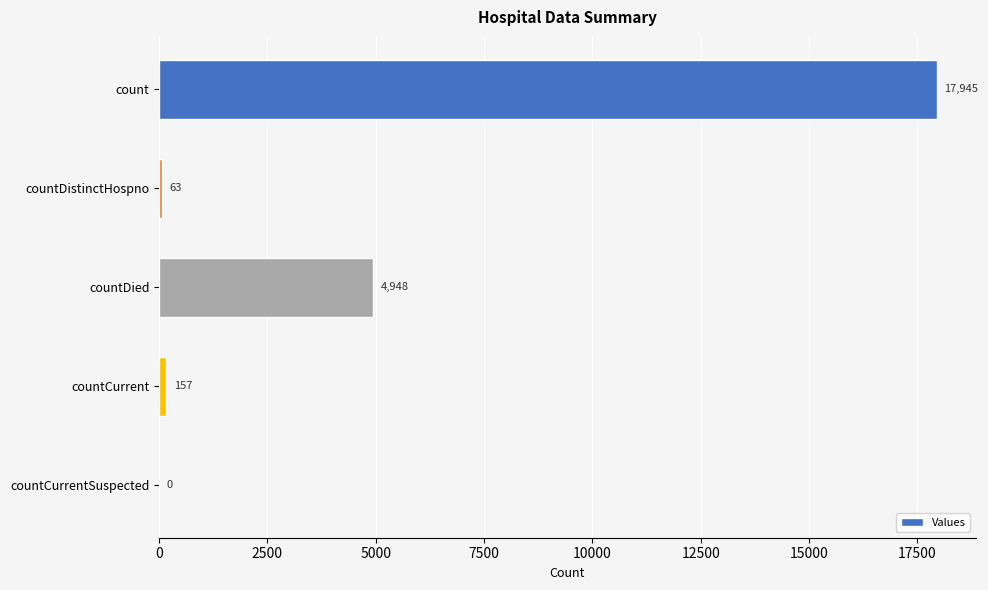

Is it true that the value at count is 9960?

False